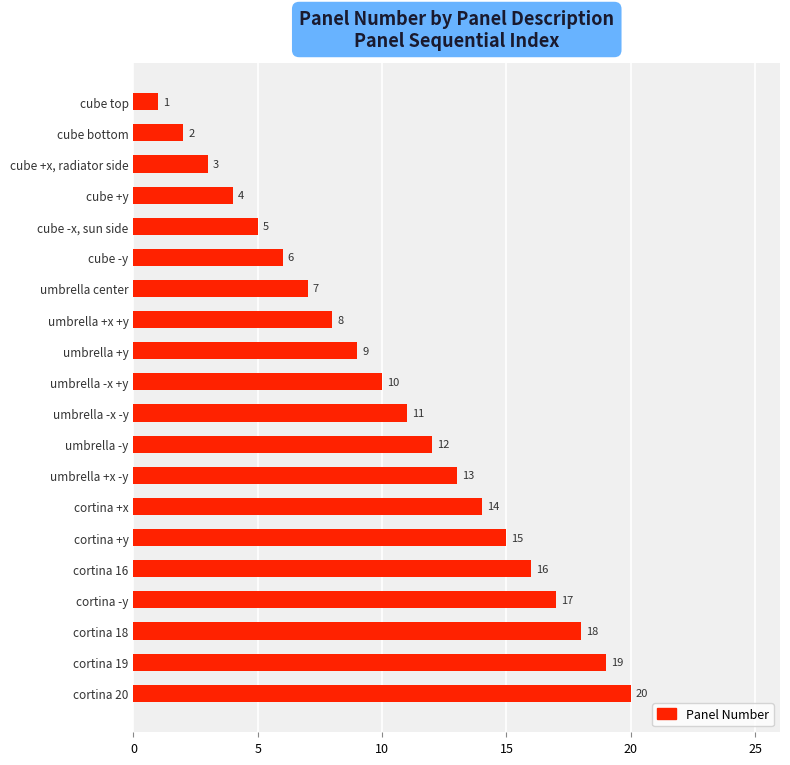

Where is the data nearest to the value 10?

umbrella -x +y